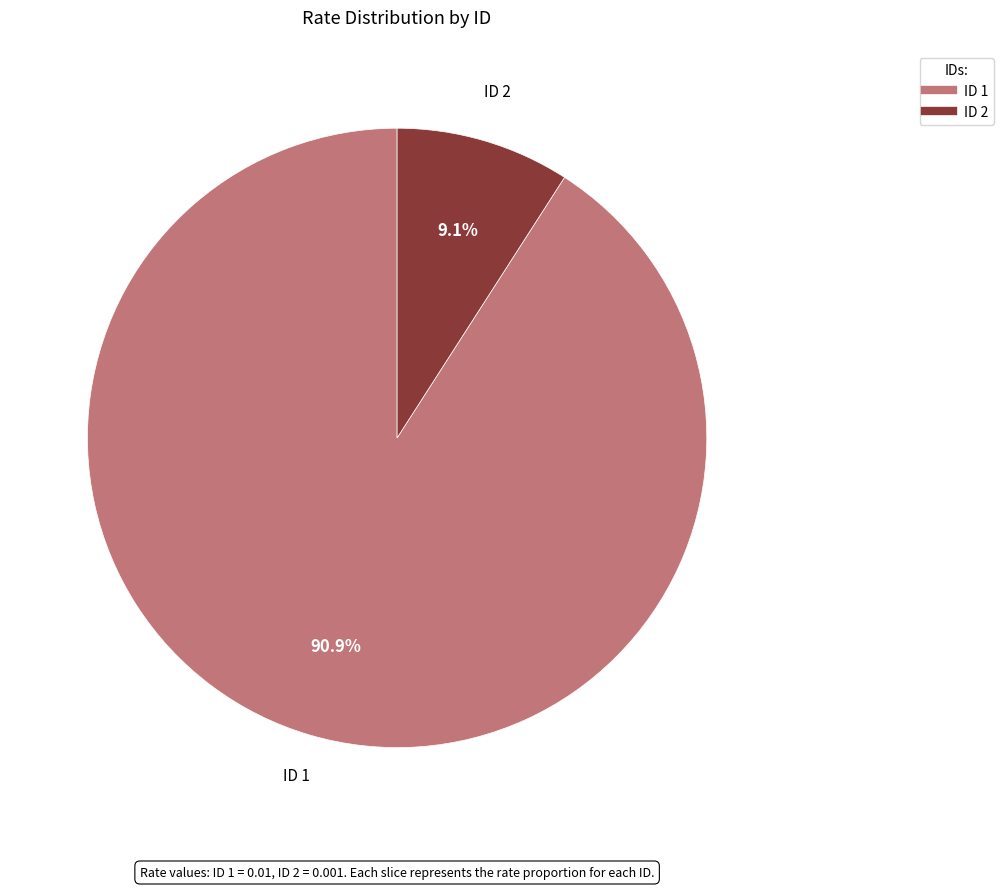

To the nearest percent, what is the difference between the largest and smallest slice percentages?

82%